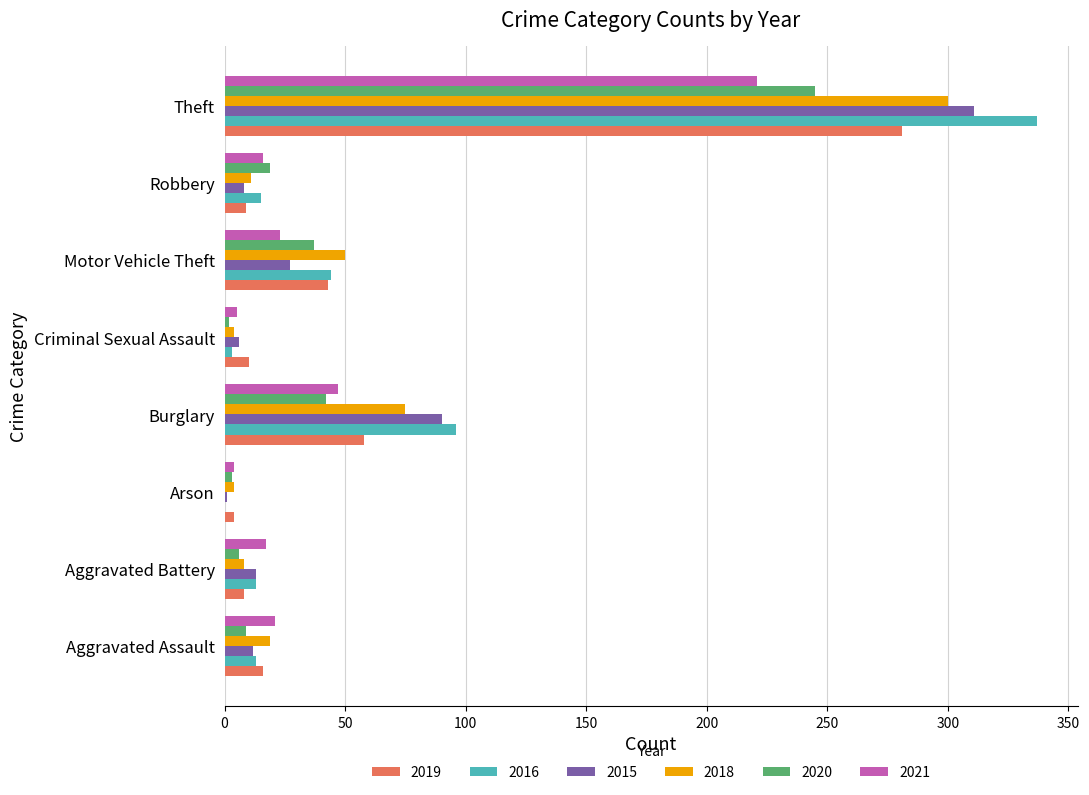

Where is 2020 nearest to the value 123?

Burglary